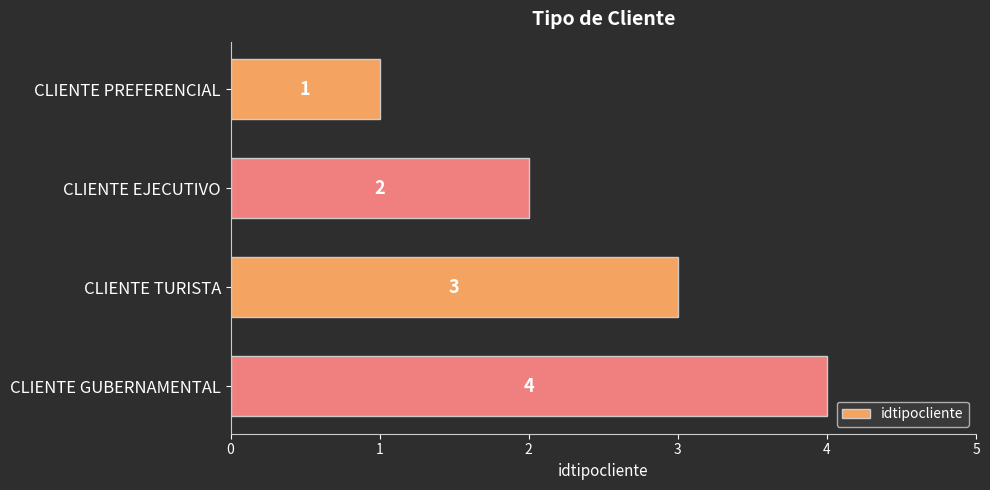

At which label is the value closest to 2?

CLIENTE EJECUTIVO